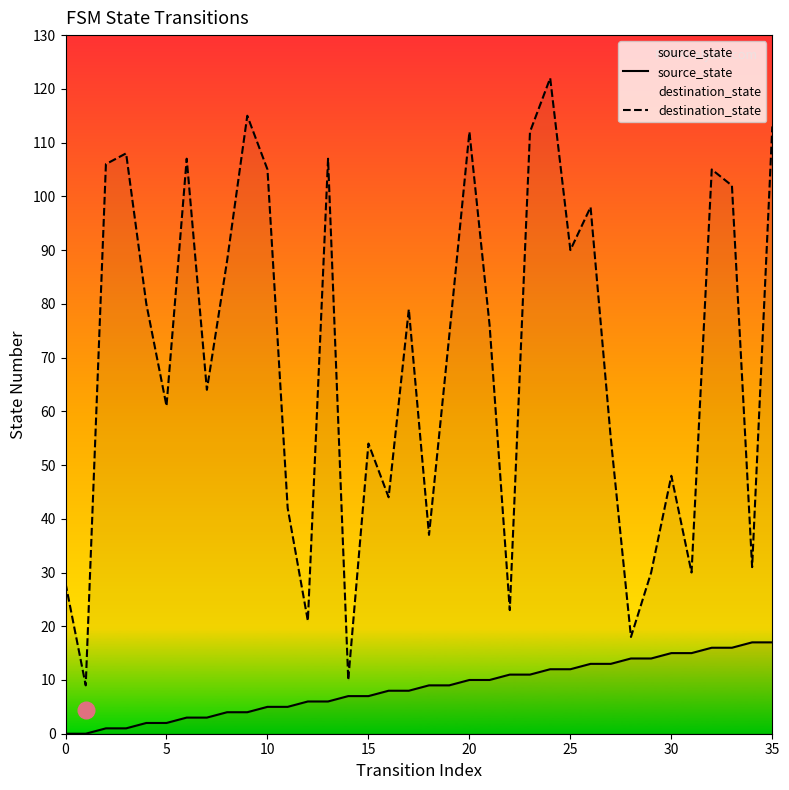

Rank the series at 10 from highest to lowest value.

destination_state, source_state